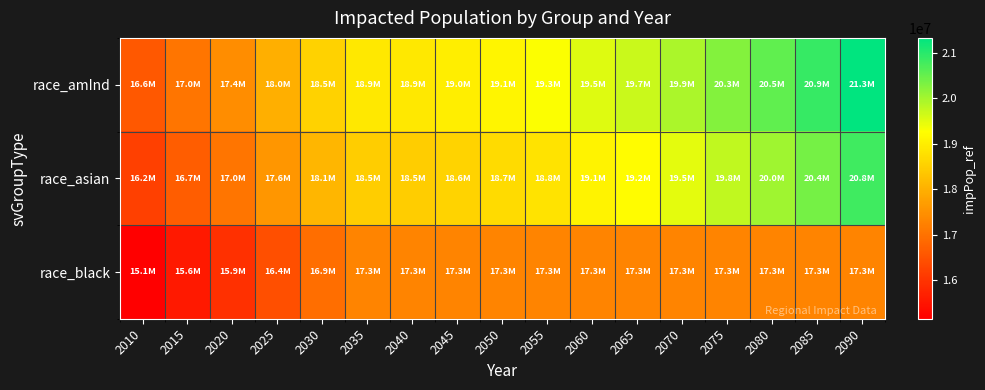

Reading left to right, extract all data points from this chart.

race_amInd: 2010=16572394.5	2015=17043144.4	2020=17437520.5	2025=17974246.7	2030=18538947.9	2035=18909858.1	2040=18906764.7	2045=19001257.3	2050=19133029.0	2055=19294048.0	2060=19529662.0	2065=19695950.2	2070=19948575.6	2075=20266042.9	2080=20541958.9	2085=20877795.3	2090=21332656.9
race_asian: 2010=16207498.0	2015=16664632.3	2020=17046657.0	2025=17568299.8	2030=18117064.7	2035=18476036.8	2040=18469674.4	2045=18558933.5	2050=18684986.7	2055=18839944.0	2060=19067961.5	2065=19228439.9	2070=19473347.9	2075=19781645.0	2080=20049464.3	2085=20375829.1	2090=20819476.4
race_black: 2010=15146669.1	2015=15579034.0	2020=15937950.0	2025=16427629.9	2030=16942158.8	2035=17278527.6	2040=17278527.6	2045=17278527.6	2050=17278527.6	2055=17278527.6	2060=17278527.6	2065=17278527.6	2070=17278527.6	2075=17278527.6	2080=17278527.6	2085=17278527.6	2090=17278527.6